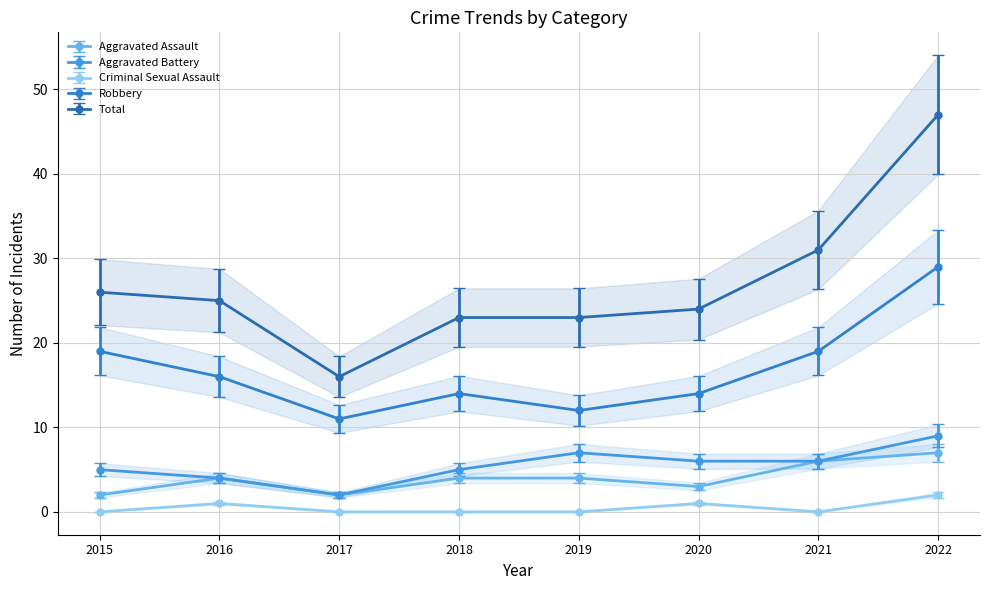

Reading left to right, transcribe all the data shown in this chart.

Aggravated Assault: 2015=2	2016=4	2017=2	2018=4	2019=4	2020=3	2021=6	2022=7
Aggravated Battery: 2015=5	2016=4	2017=2	2018=5	2019=7	2020=6	2021=6	2022=9
Criminal Sexual Assault: 2015=0	2016=1	2017=0	2018=0	2019=0	2020=1	2021=0	2022=2
Robbery: 2015=19	2016=16	2017=11	2018=14	2019=12	2020=14	2021=19	2022=29
Total: 2015=26	2016=25	2017=16	2018=23	2019=23	2020=24	2021=31	2022=47